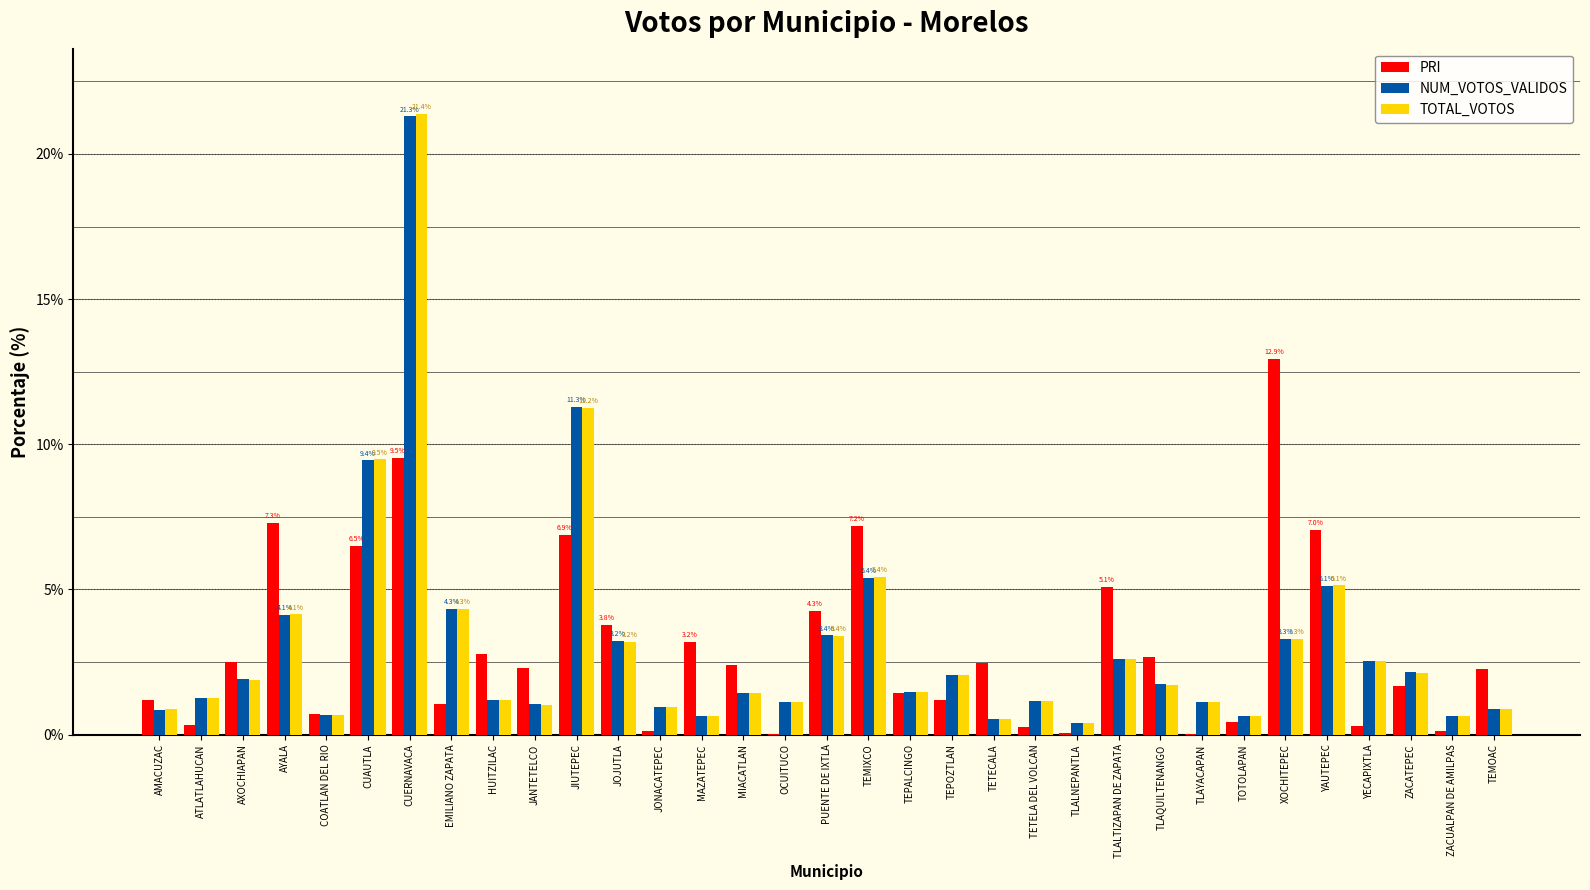

Where does the TOTAL_VOTOS series first go above 1?

ATLATLAHUCAN